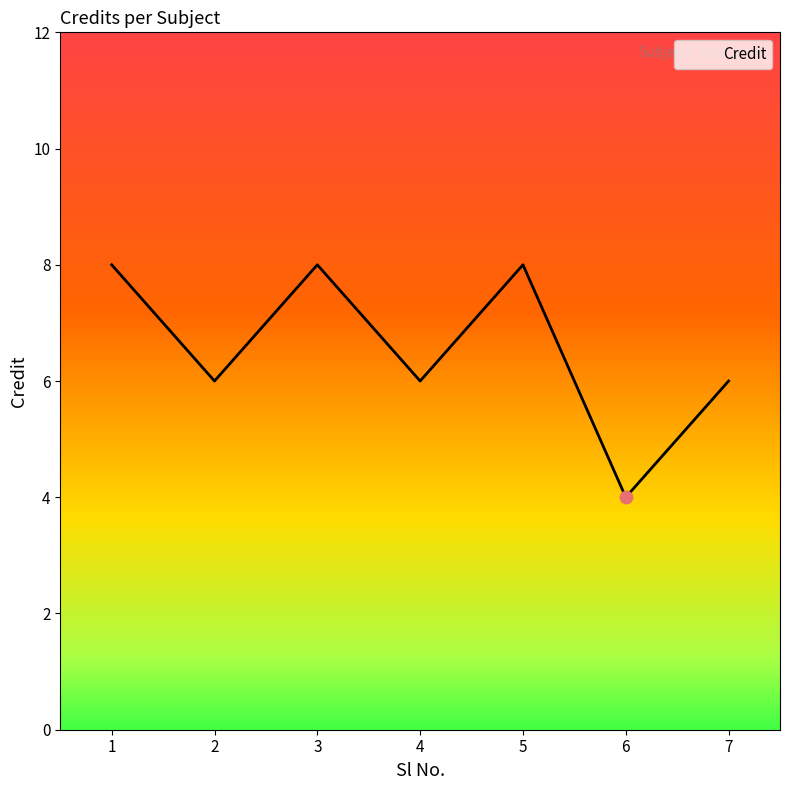

What is the ratio of the value at 1 to the value at 5?

1.0